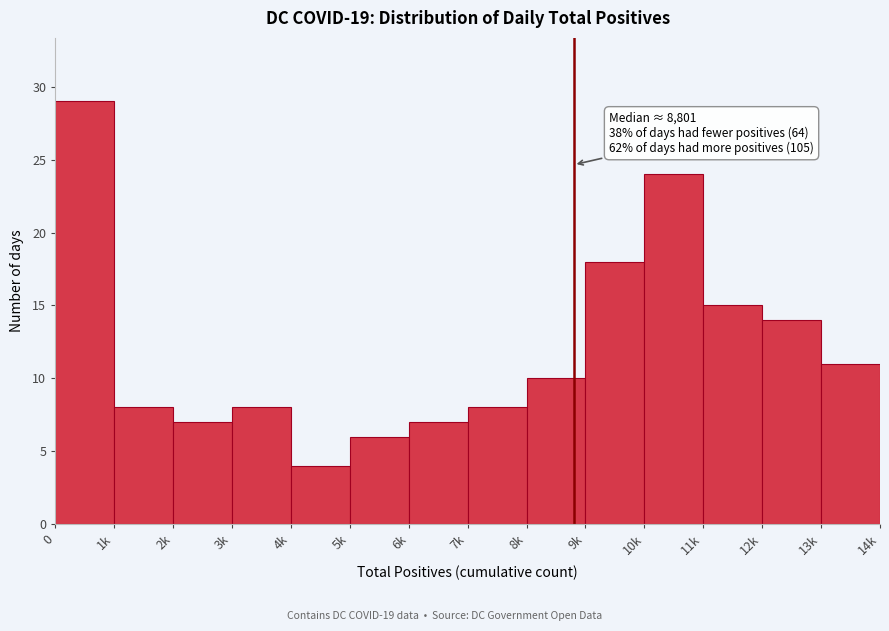

Reading left to right, list all the values displayed in this chart.

0=29	1k=8	2k=7	3k=8	4k=4	5k=6	6k=7	7k=8	8k=10	9k=18	10k=24	11k=15	12k=14	13k=11